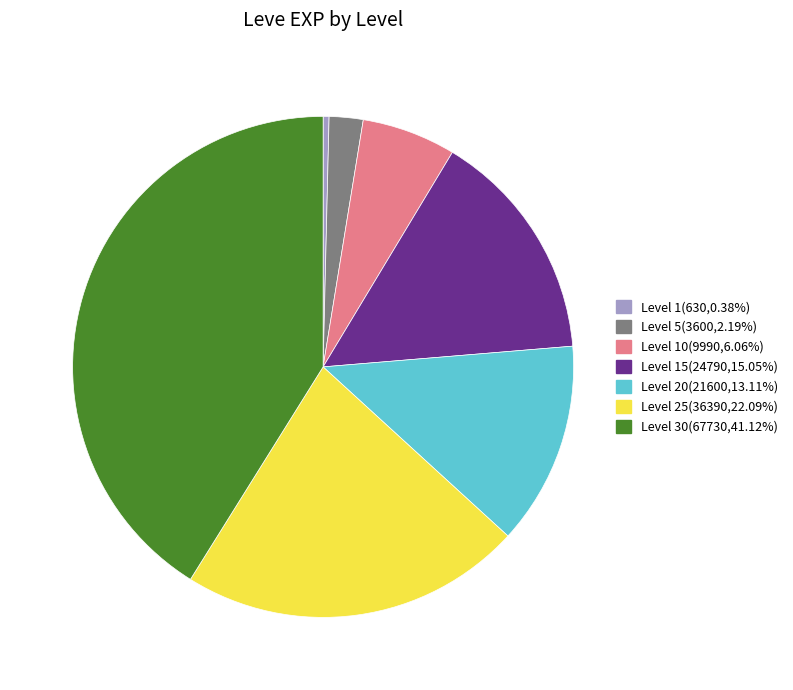

Is there any slice that represents more than half of the pie?

No